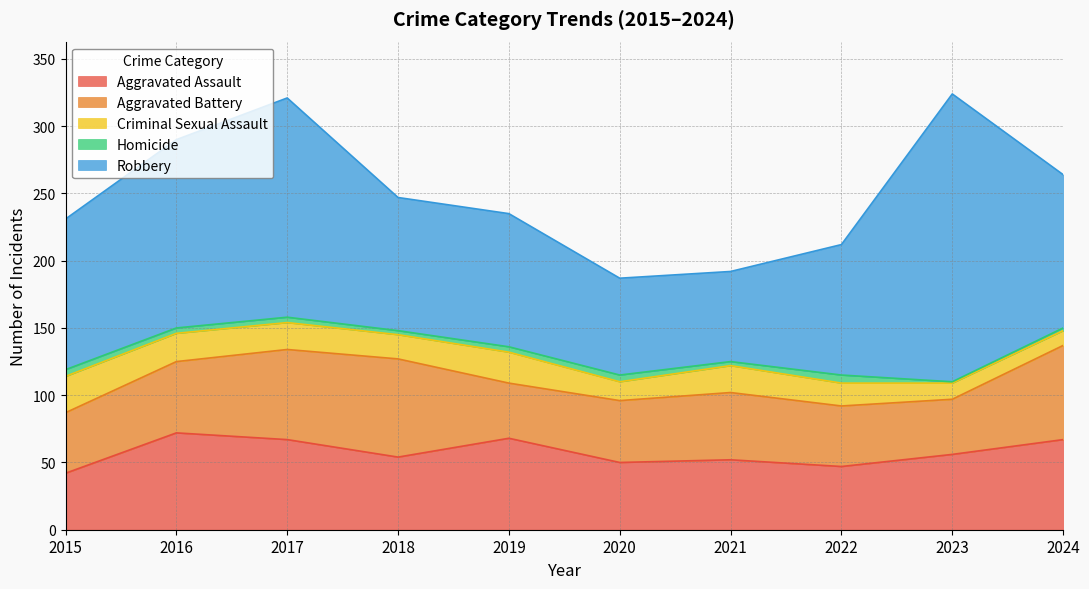

True or false: Aggravated Assault has more than 1 points higher than both neighbors.

True